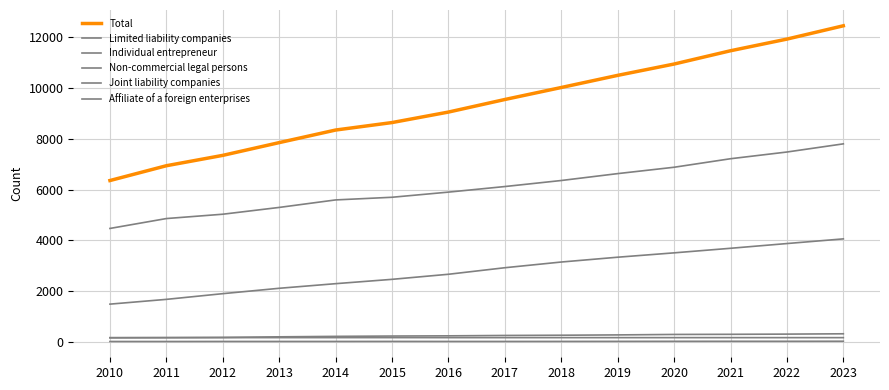

Which has a higher value, 2014 or 2011?

2014